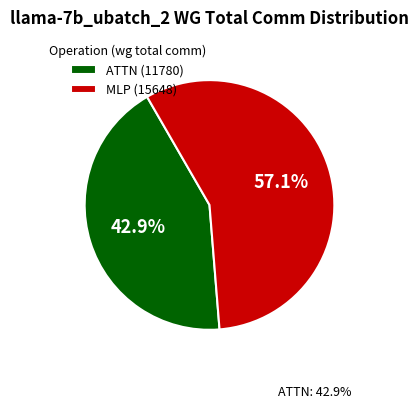

Is there any slice that represents more than half of the pie?

Yes